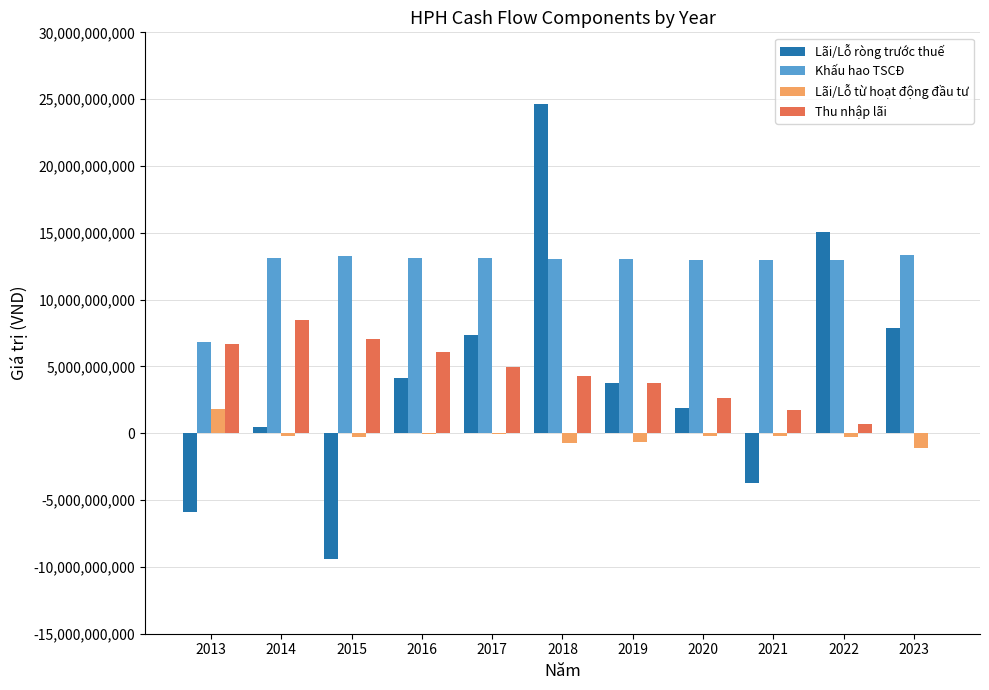

What is the maximum value shown in the chart?

24639250722